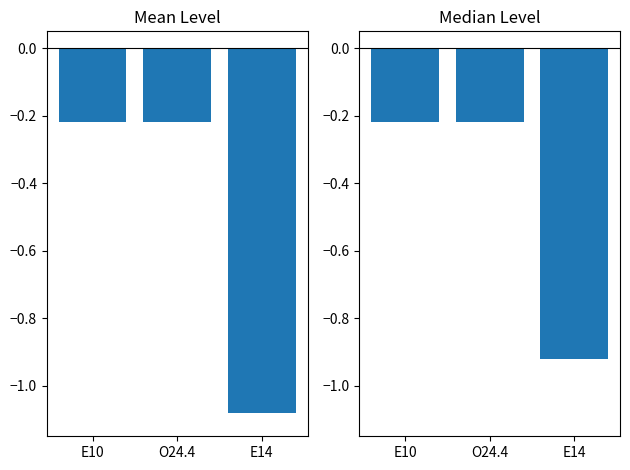

List the labels in order of value, smallest first.

E14, E10, O24.4